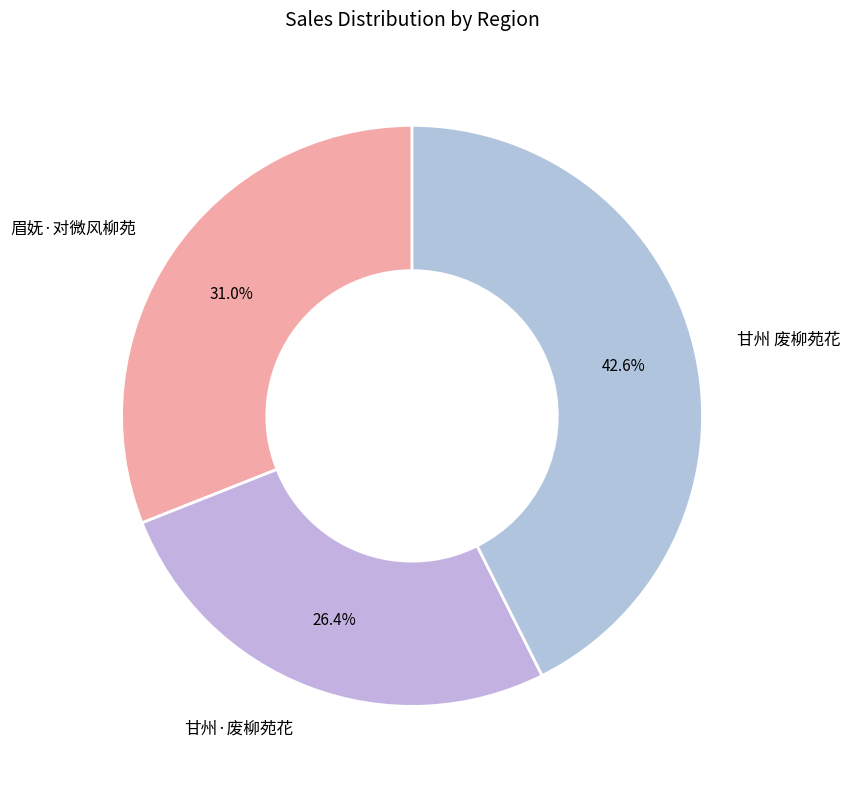

Is there a majority slice in this chart?

No